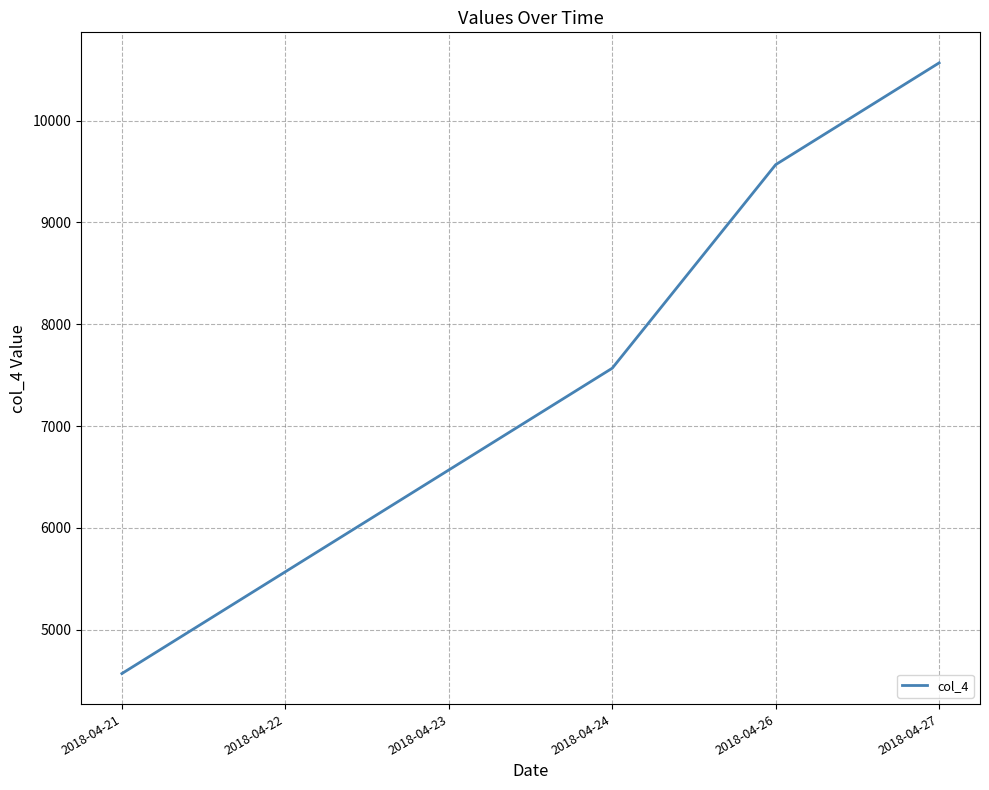

Count the number of categories in the chart.

6